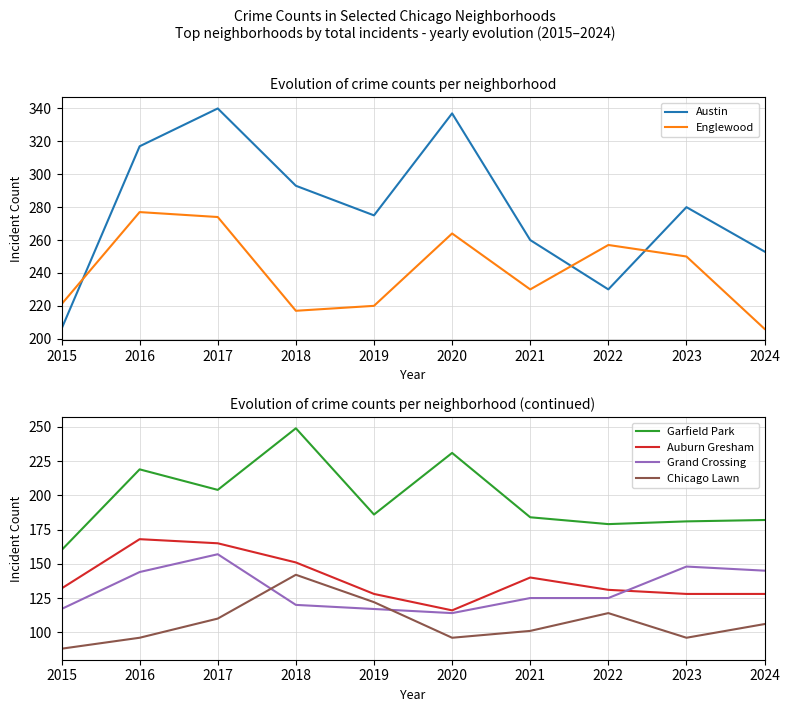

Rank the series at 2015 from lowest to highest value.

Chicago Lawn, Grand Crossing, Auburn Gresham, Garfield Park, Austin, Englewood